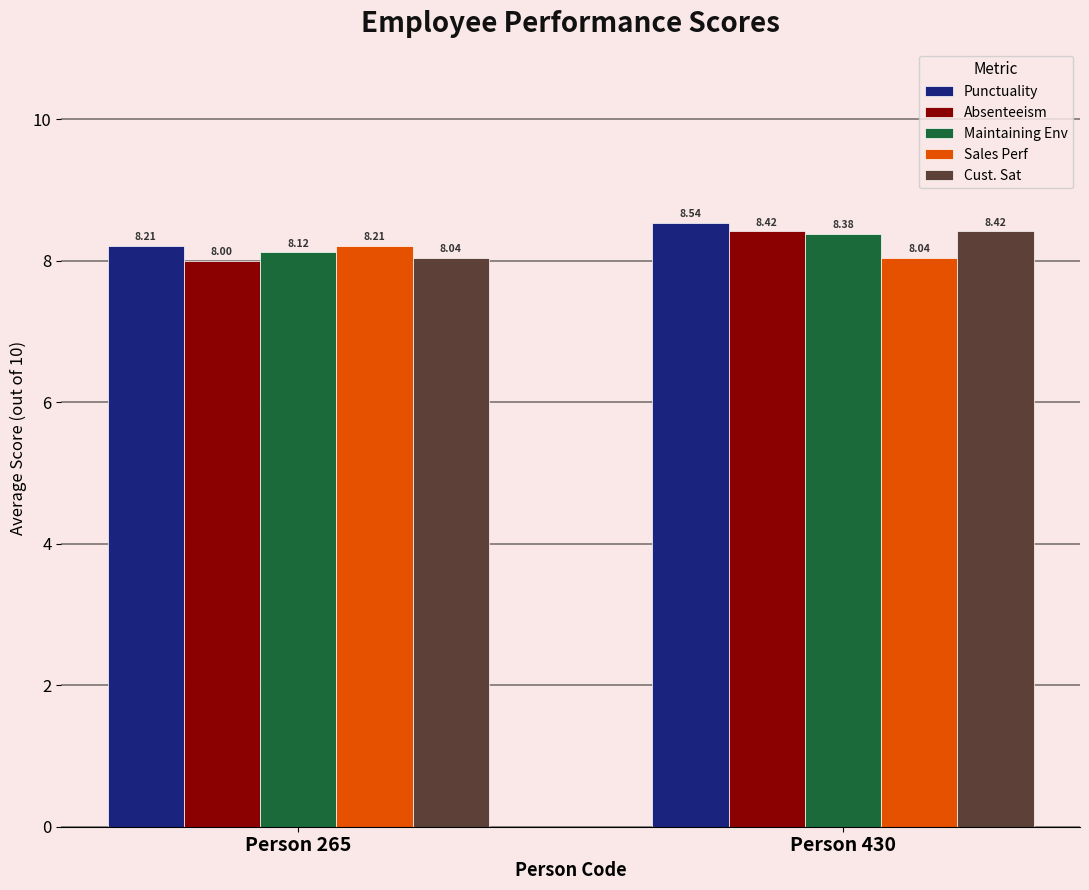

What is the sum of all Cust. Sat values?

16.5